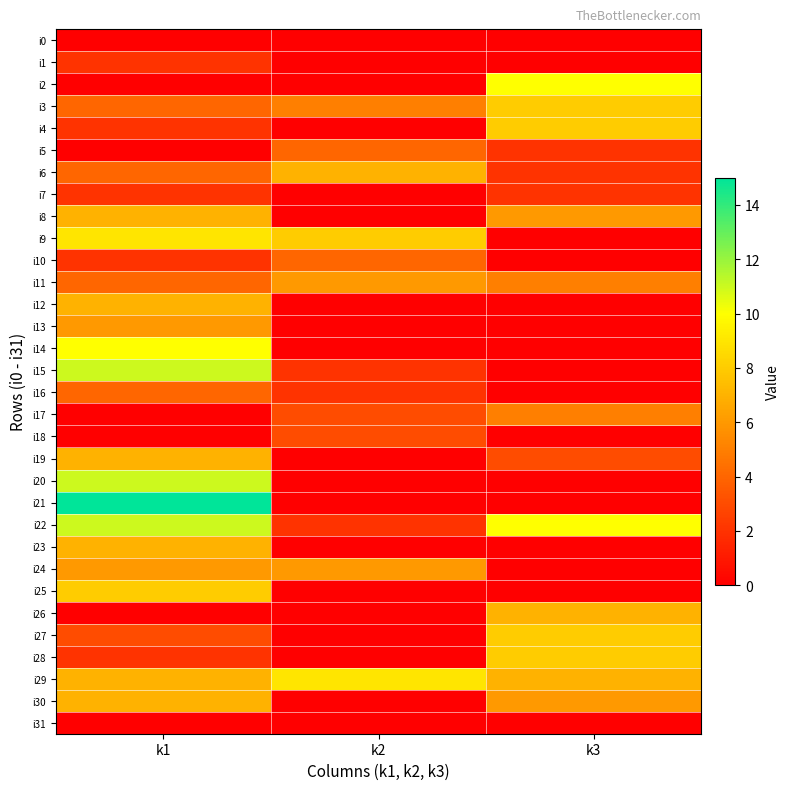

Which has a higher value, k3 or k1?

k3